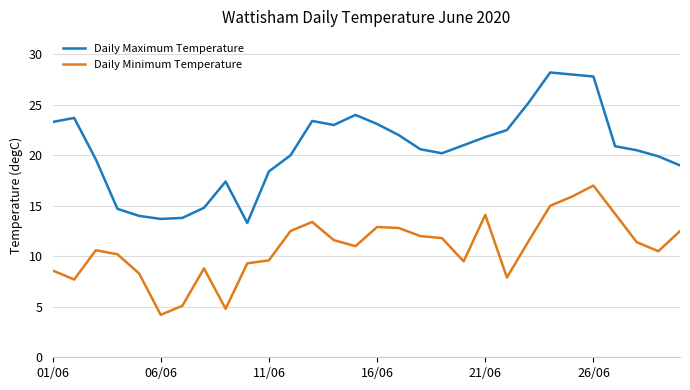

List the series in order of their peak value, lowest first.

Daily Minimum Temperature, Daily Maximum Temperature